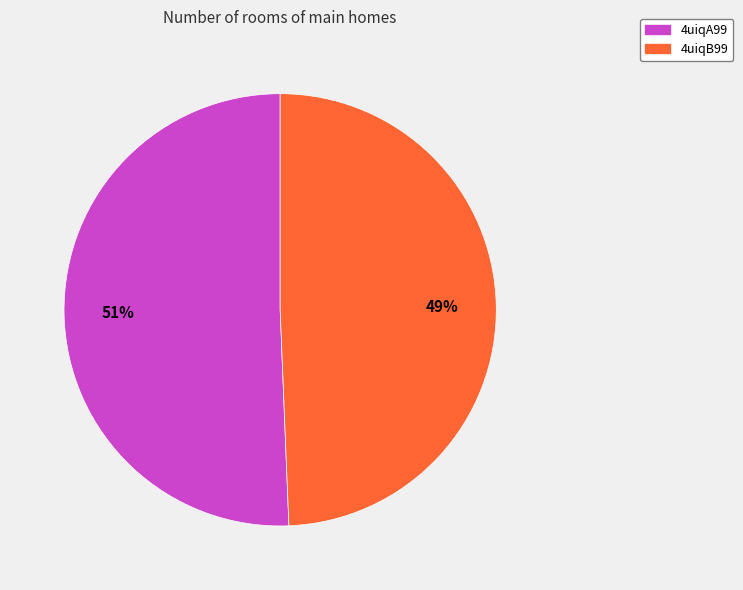

How many slices are in this pie chart?

2